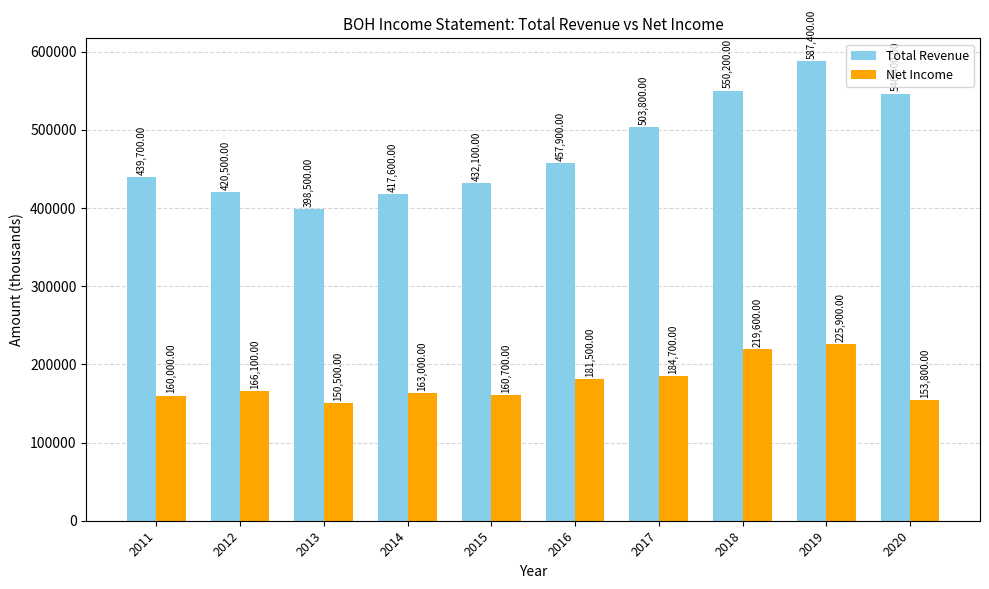

What is the value of the Total Revenue bar at the 6th from the left?

457900